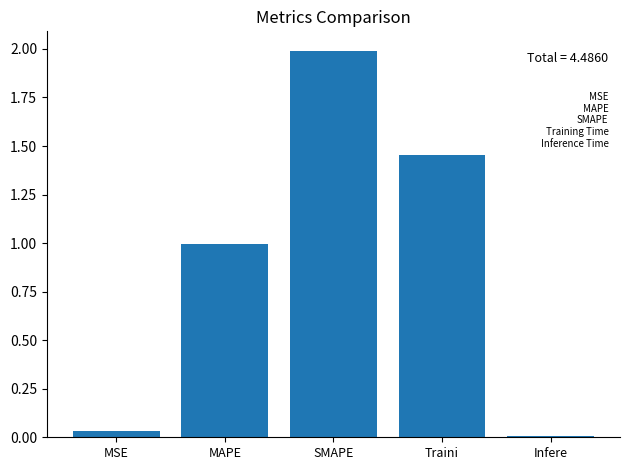

List the labels in order of value, smallest first.

Infere, MSE, MAPE, Traini, SMAPE